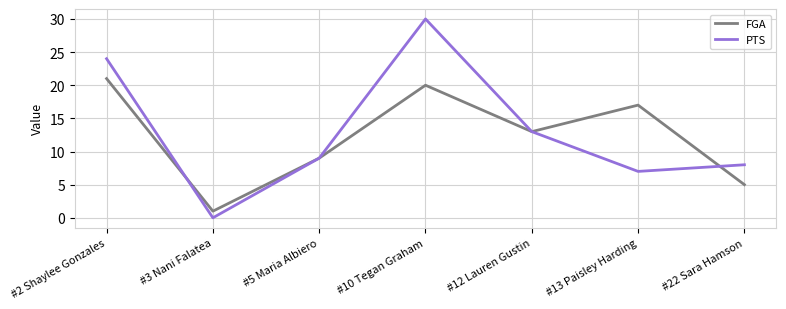

Does the chart have visible grid lines?

Yes